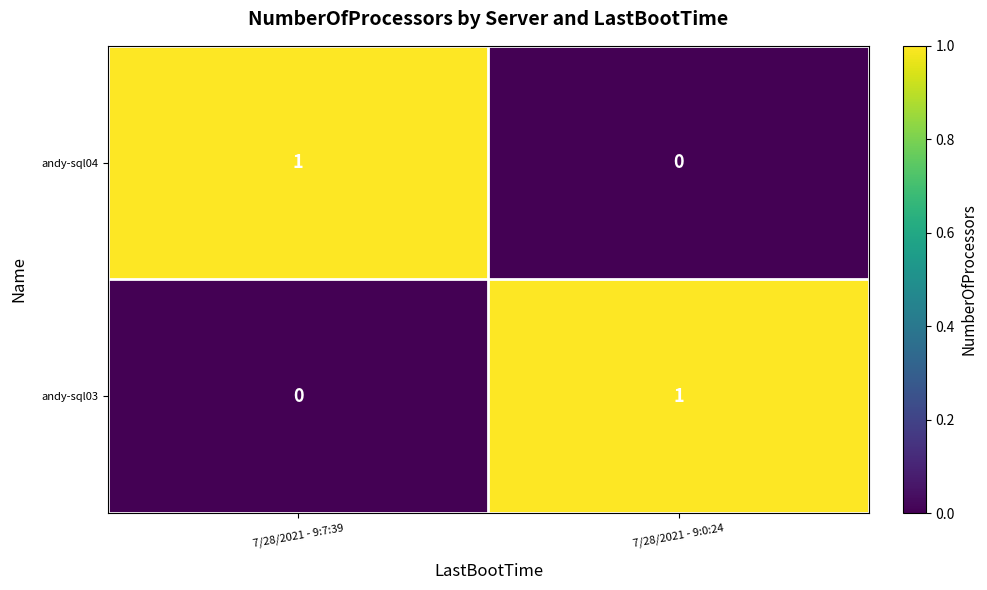

At which label does andy-sql03 reach its peak?

7/28/2021 - 9:0:24